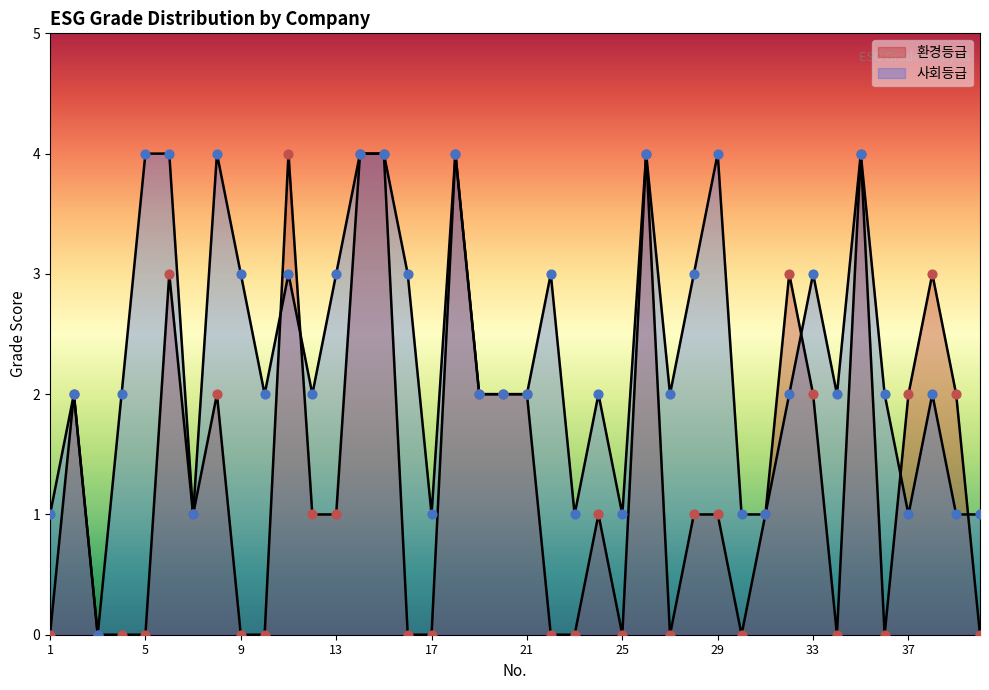

At how many categories does at least one series exceed 0?

39